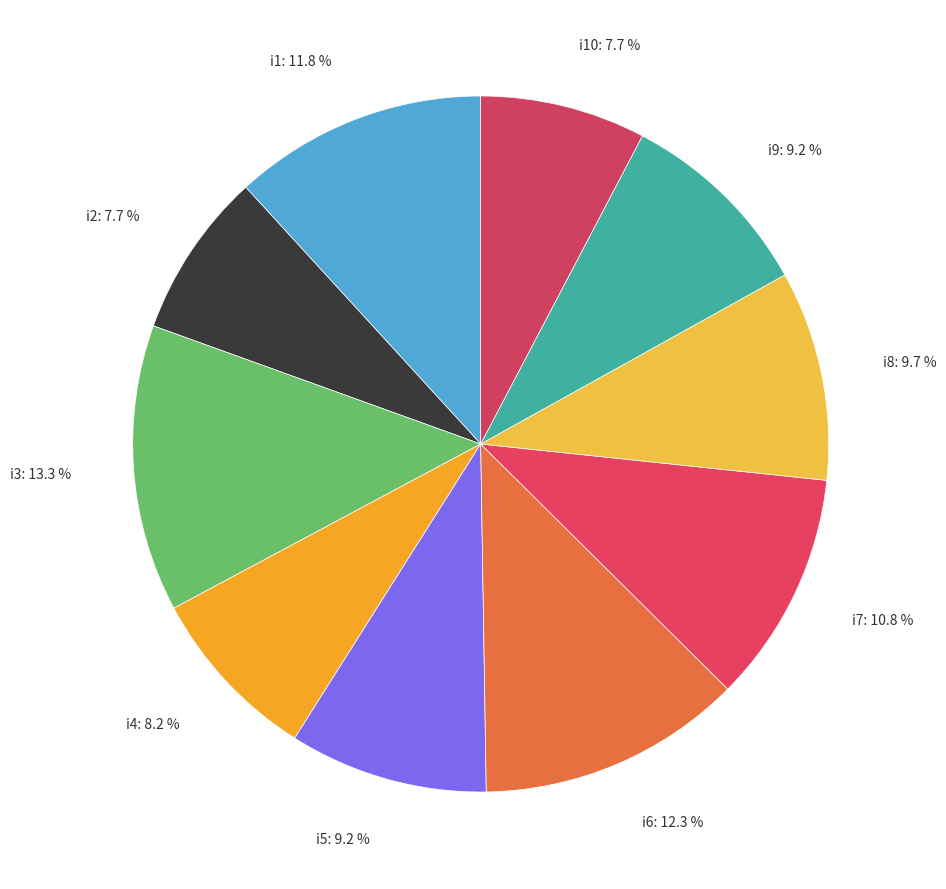

What portion of the pie excludes i3: 13.3 %?

86.7%